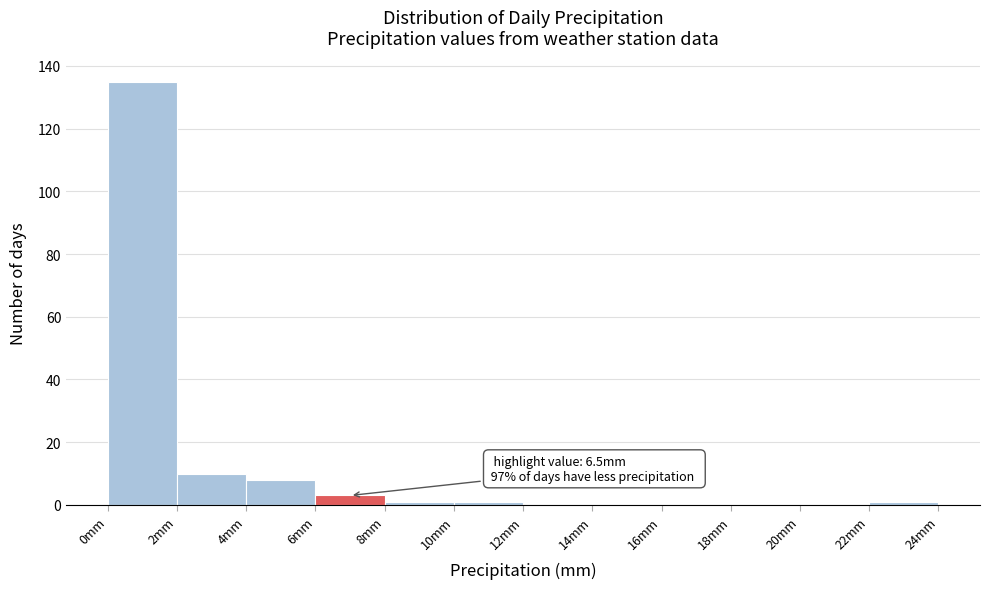

Which range on the x-axis has the tallest bar?

0 to 2